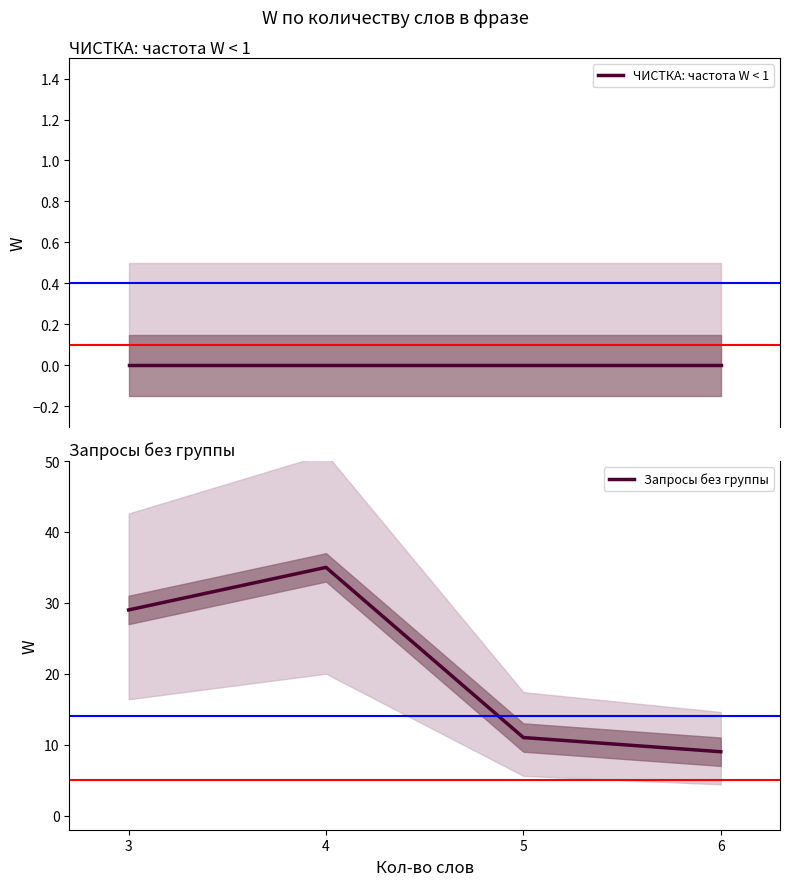

Rank the series by their maximum value, from lowest to highest.

ЧИСТКА: частота W < 1, Запросы без группы